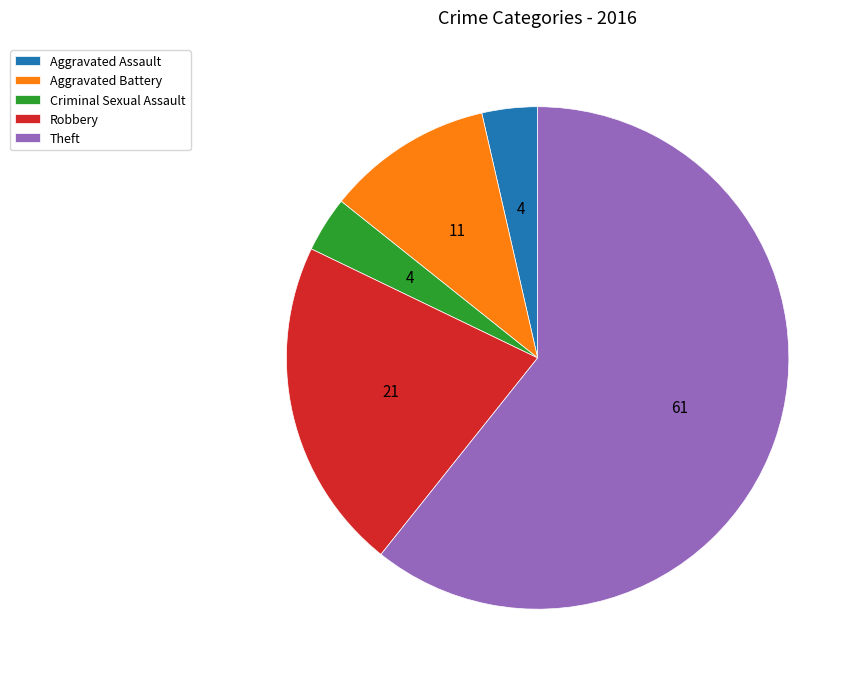

True or false: Aggravated Assault accounts for 16% of the total.

False